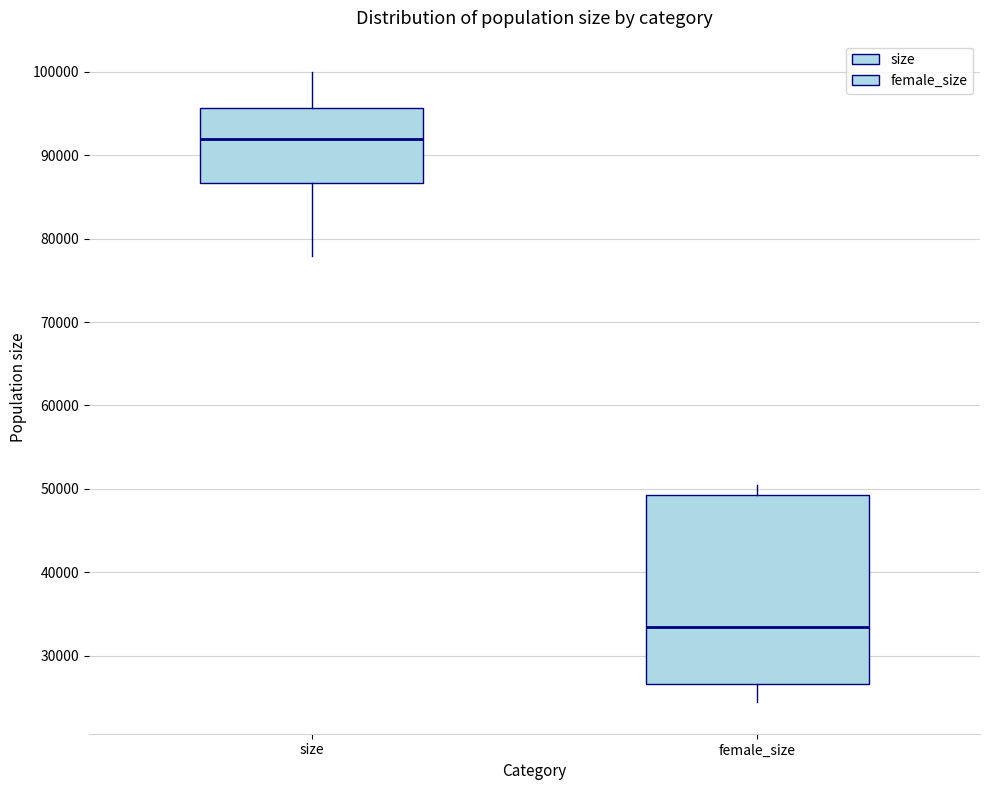

Which box is the tallest, from its lower edge to its upper edge?

female_size